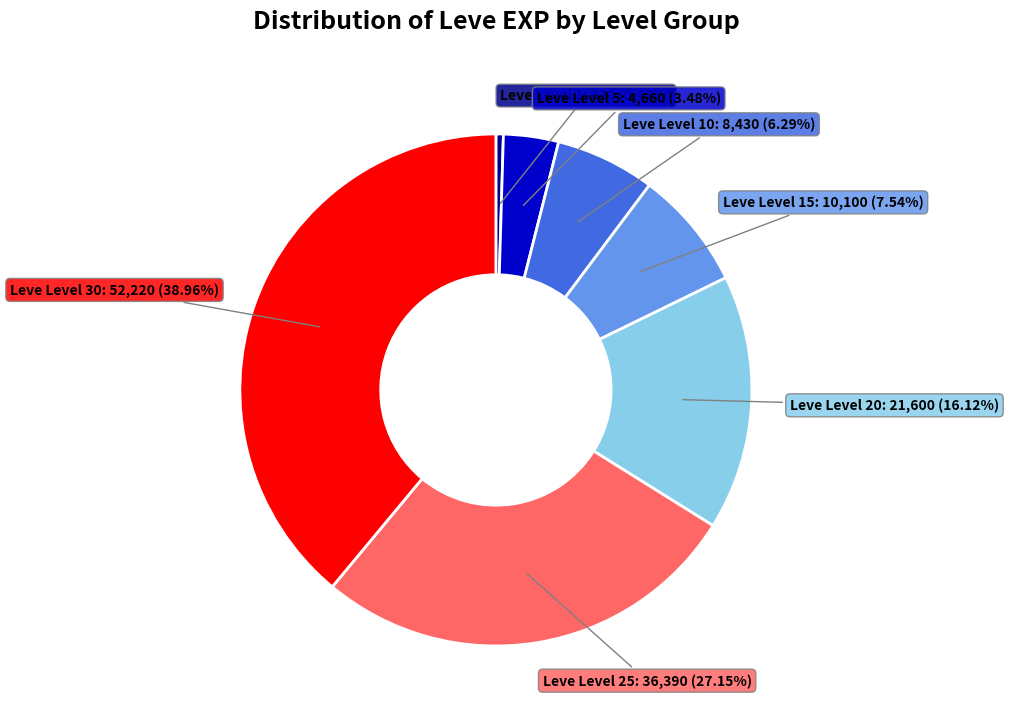

Is there a majority slice in this chart?

No